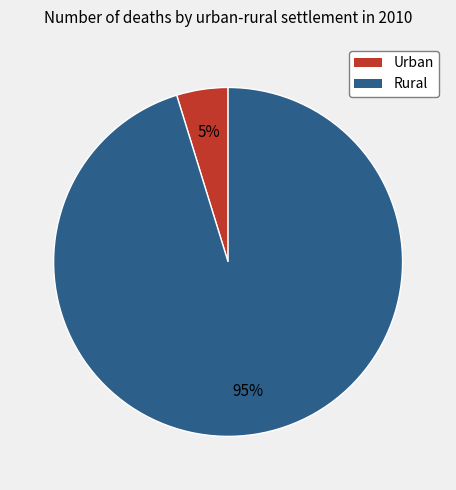

How many slices are in this pie chart?

2